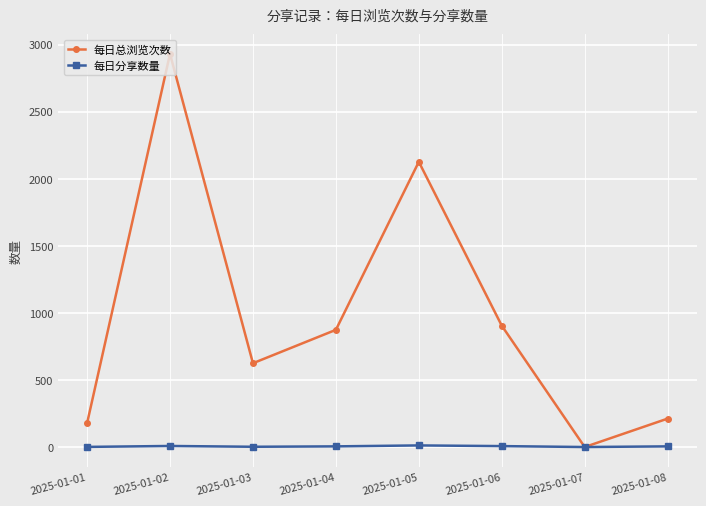

Read the 每日分享数量 value at 2025-01-06.

7